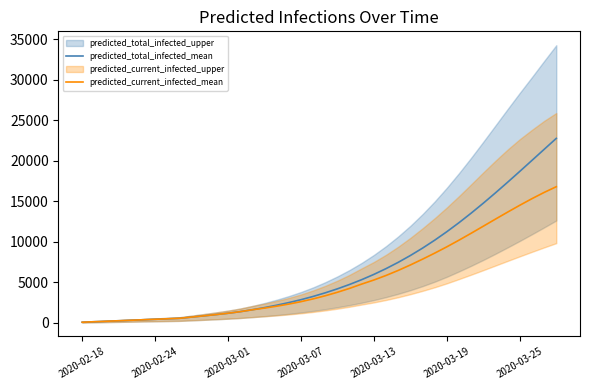

True or false: predicted_total_infected_mean and predicted_current_infected_mean intersect in this chart.

False